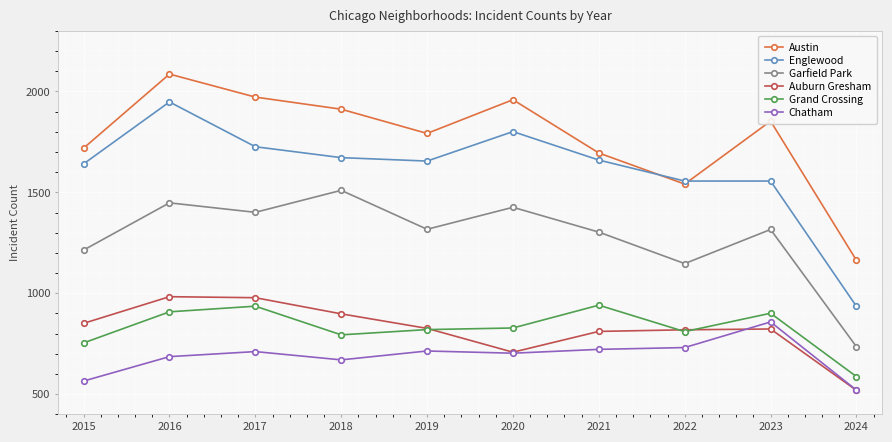

Which series changed the most between 2017 and 2021?

Austin